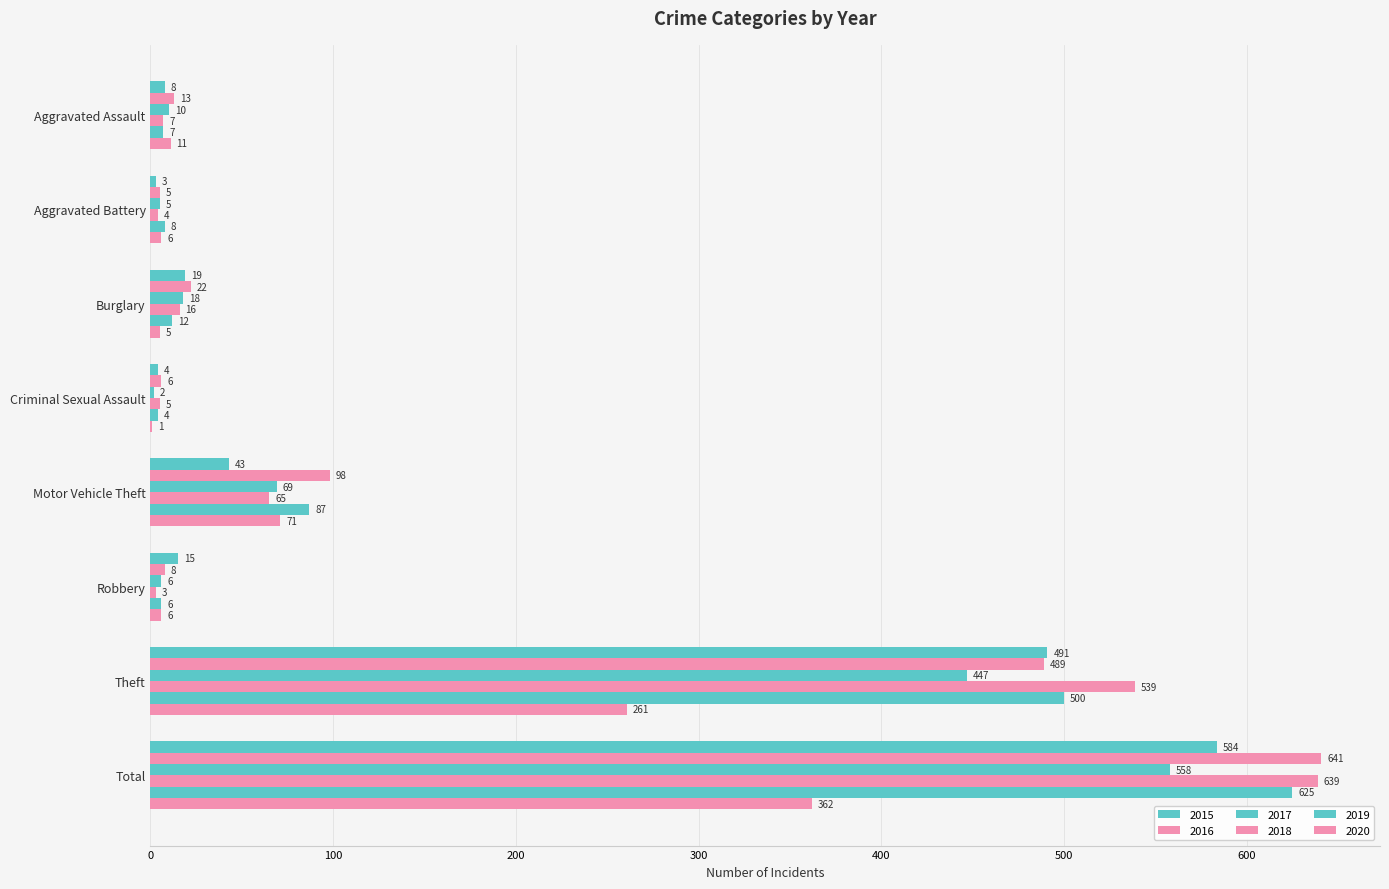

What is the value of the 2018 bar at the 7th from the left?

539